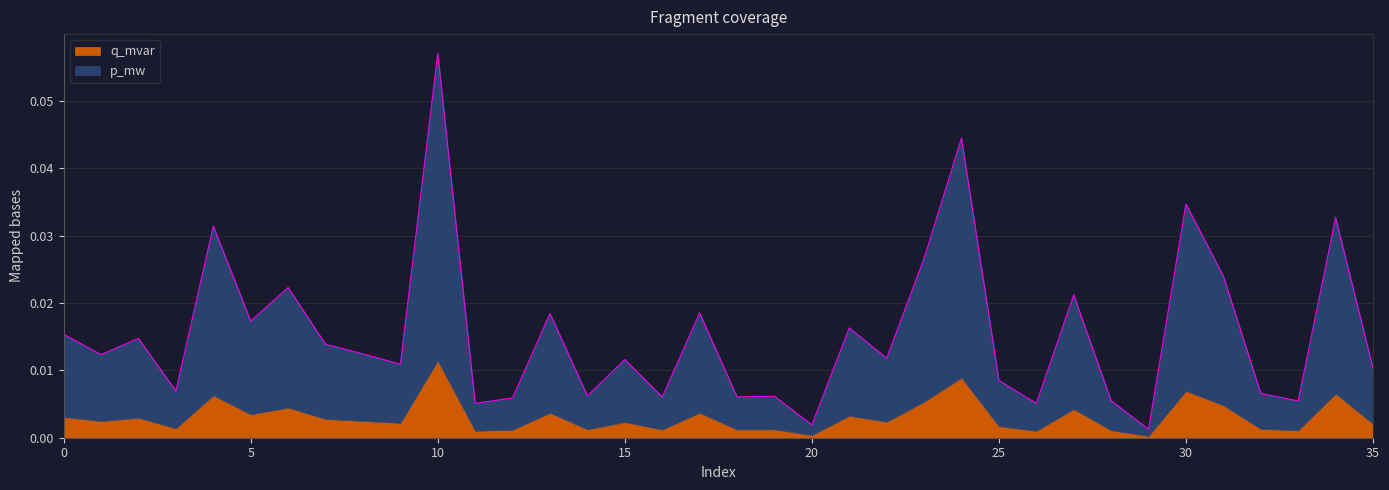

Rank the categories by value from highest to lowest.

10, 24, 30, 34, 4, 23, 31, 6, 27, 17, 13, 5, 21, 0, 2, 7, 8, 1, 22, 15, 9, 35, 25, 3, 32, 14, 19, 18, 16, 12, 28, 33, 26, 11, 20, 29